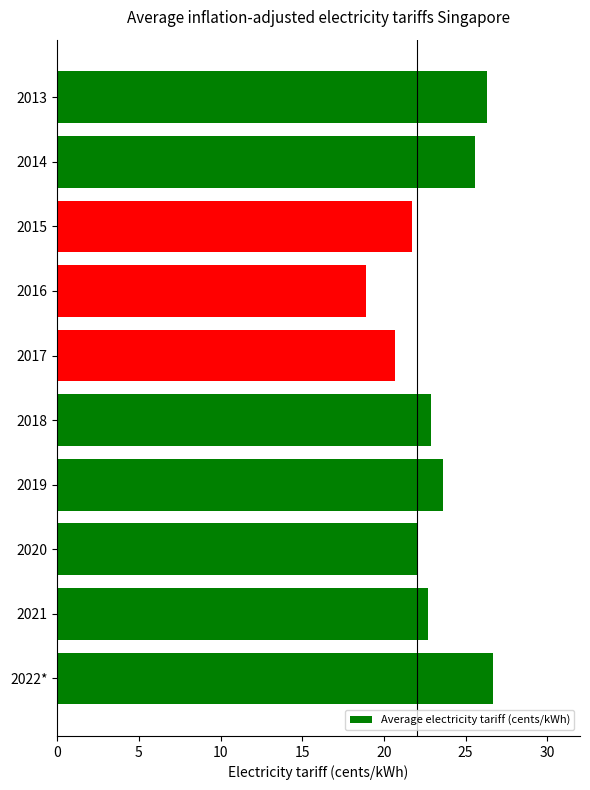

What is the difference between the maximum and minimum values?

7.8